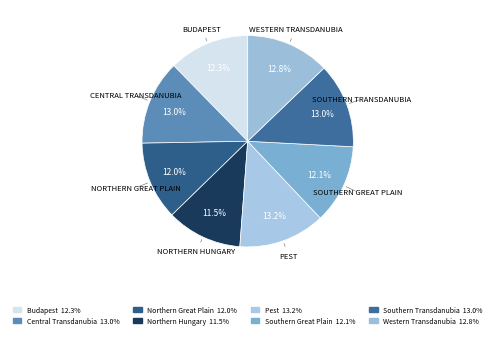

Count the number of slices in the pie.

8